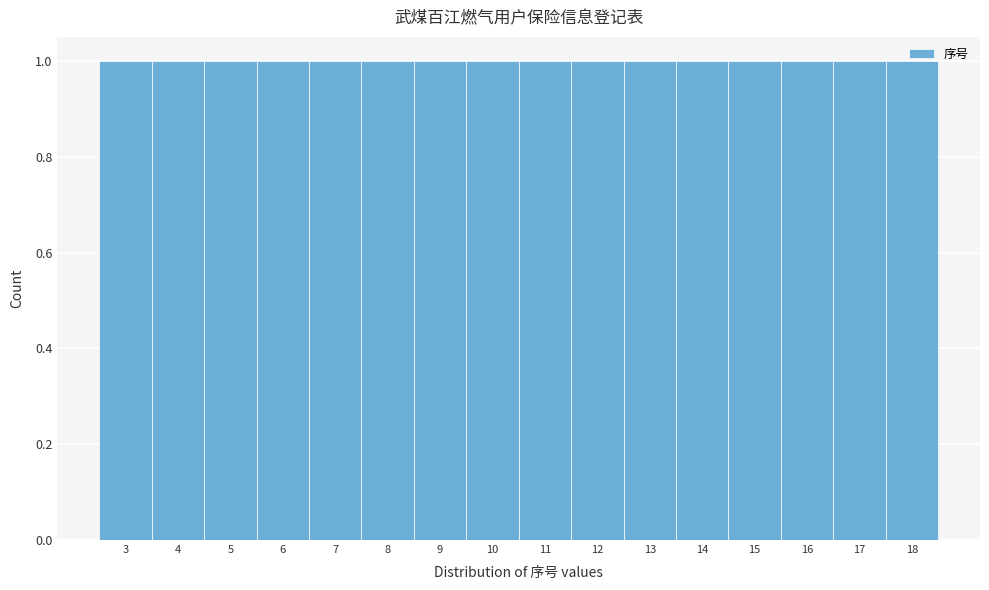

How tall is the bar that spans 3.5 to 4.5 on the x-axis? The values are not printed on the chart, so give them approximately, as read against the axis.

1